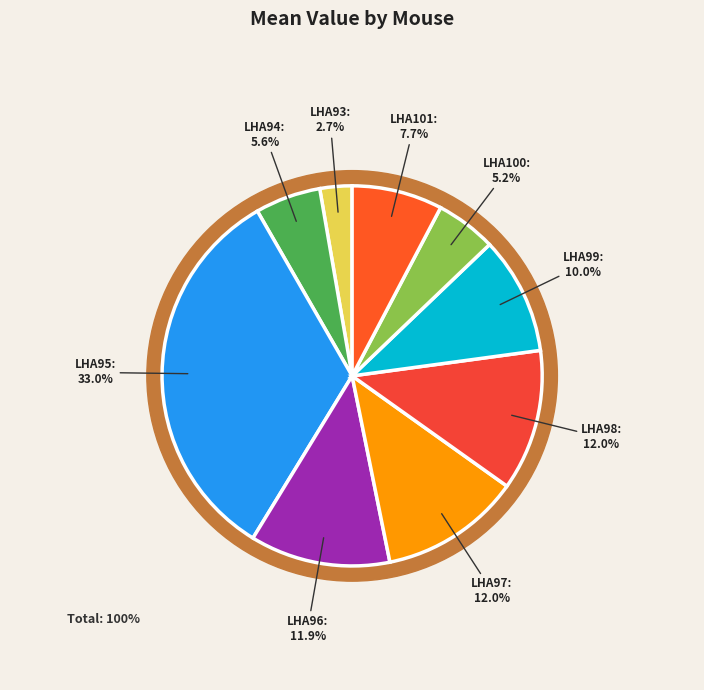

To the nearest percent, what is the average slice percentage?

11%